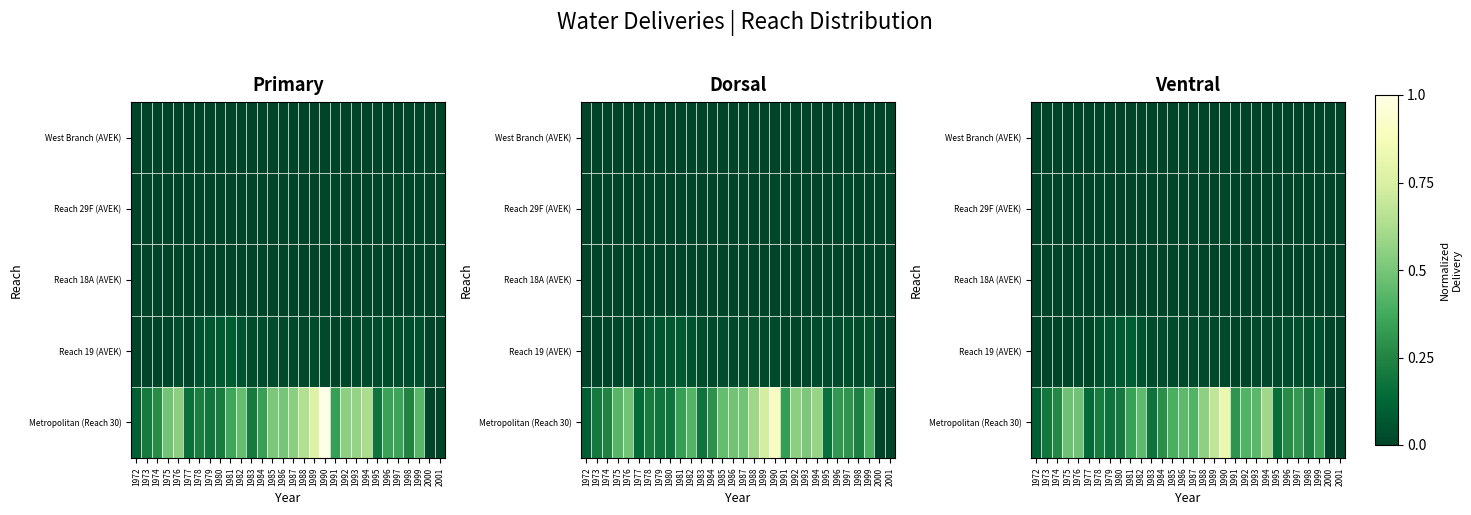

What is the difference between the highest and lowest values at 1975?

0.5